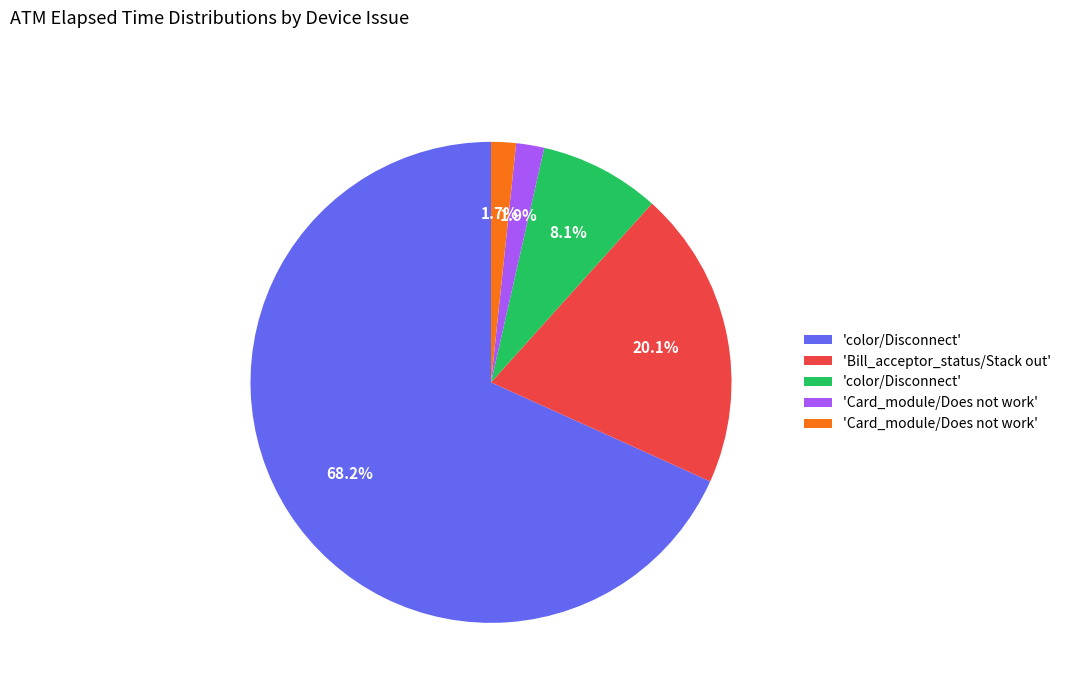

Is there any slice that represents more than half of the pie?

Yes